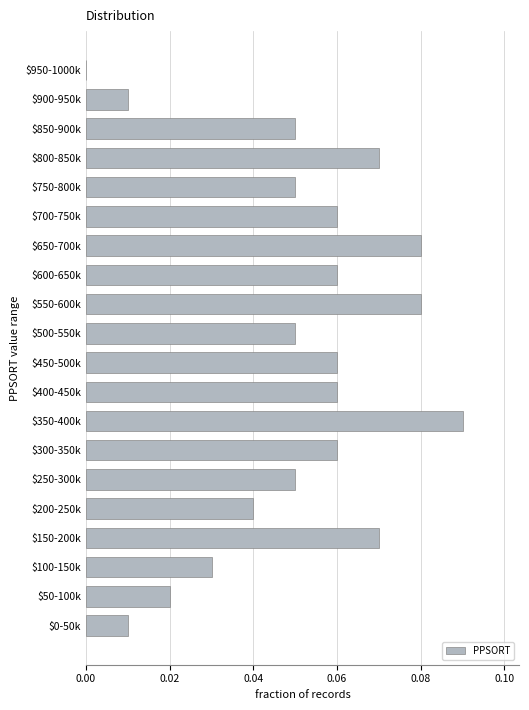

Which label corresponds to the largest value in the chart?

$350-400k